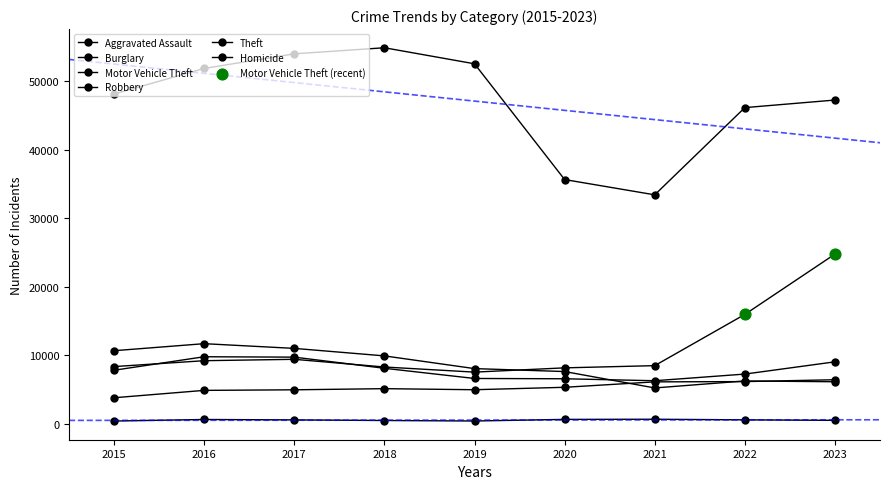

Is the value of Theft at 2015 greater than the value of Aggravated Assault at 2021?

Yes